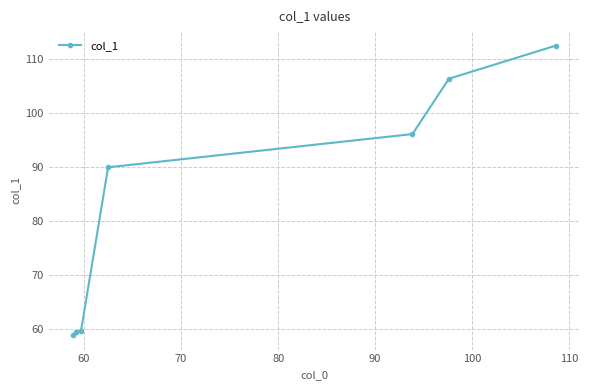

What is the value of the 5th point from the left?

96.1